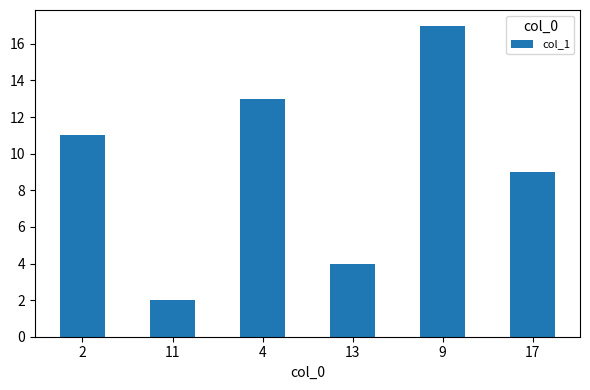

How many bars are there in total?

6